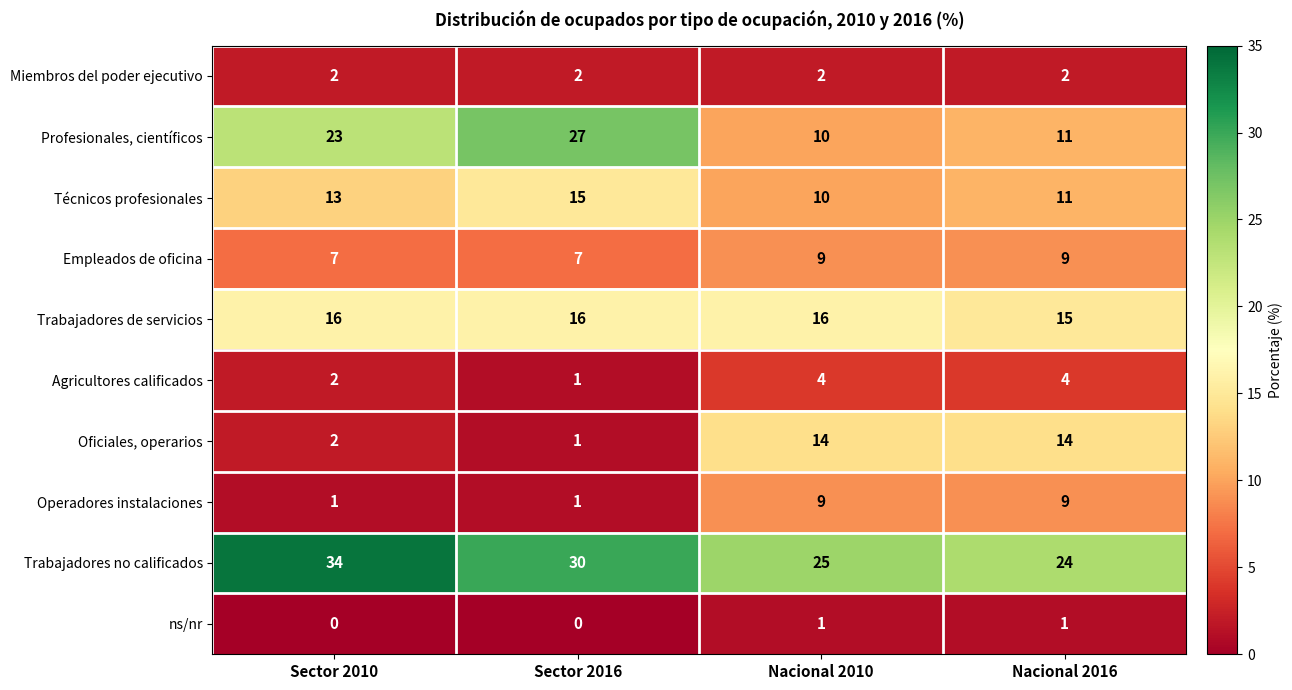

The Oficiales, operarios series shows 23 at Nacional 2010. True or false?

False